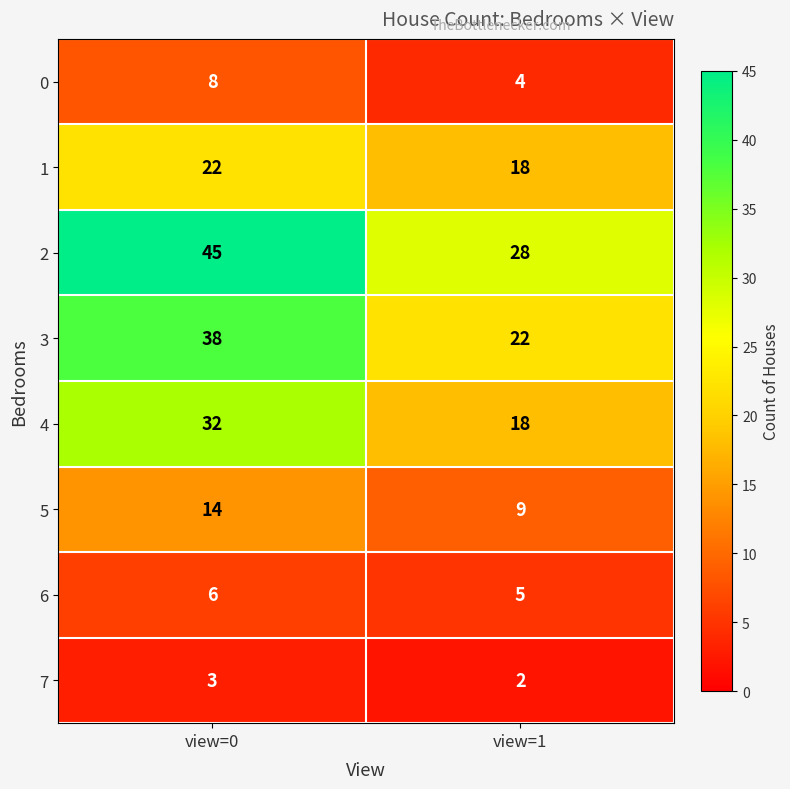

What is the approximate value of 5 at view=1?

9